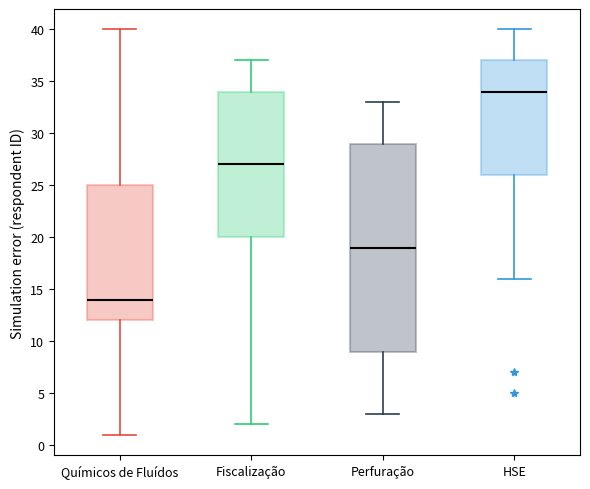

Which box has the highest median line?

HSE